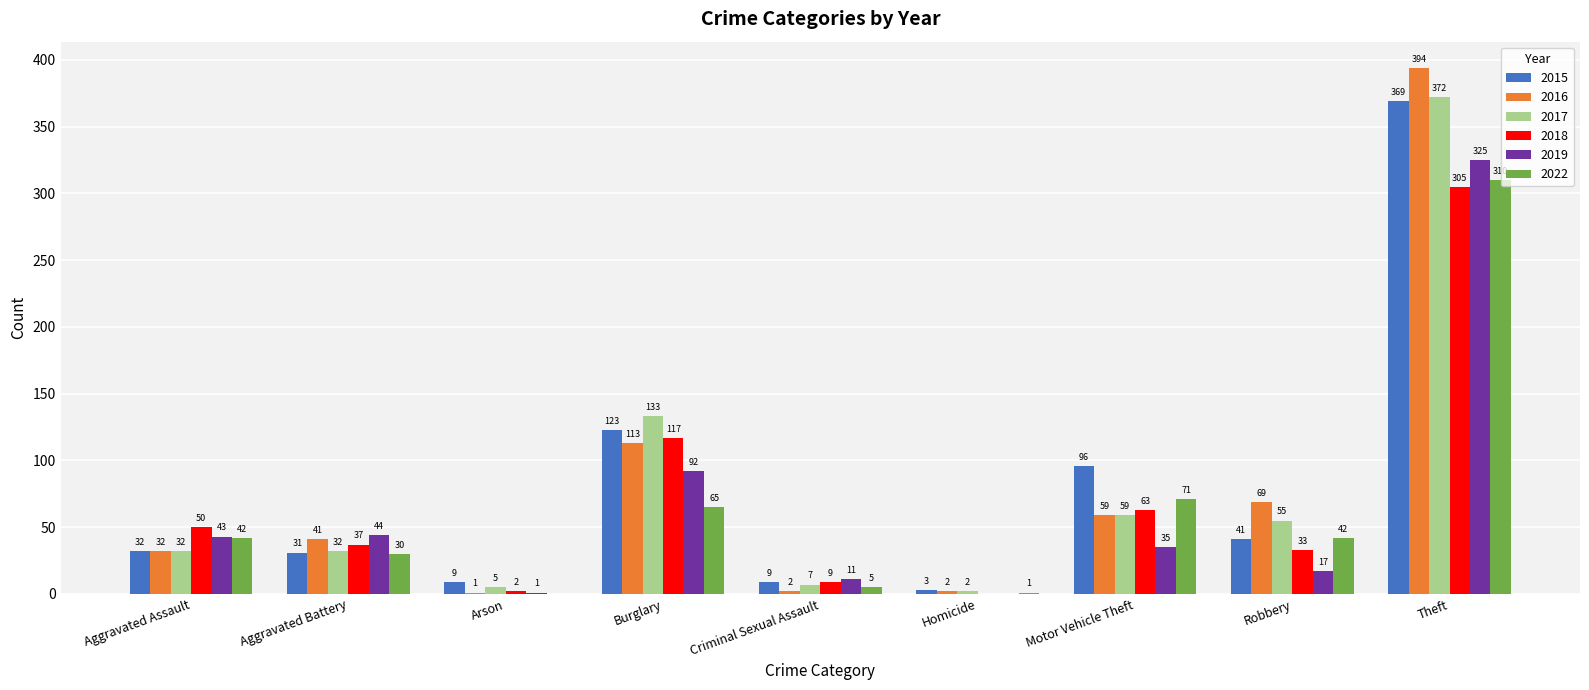

How many groups of bars are there?

9